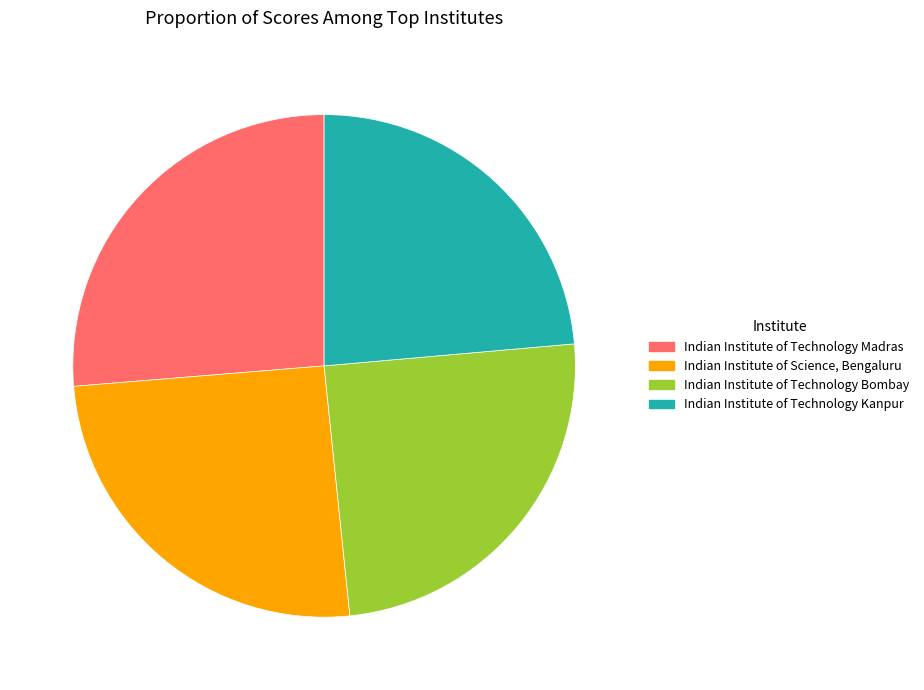

Does any single category account for the majority?

No